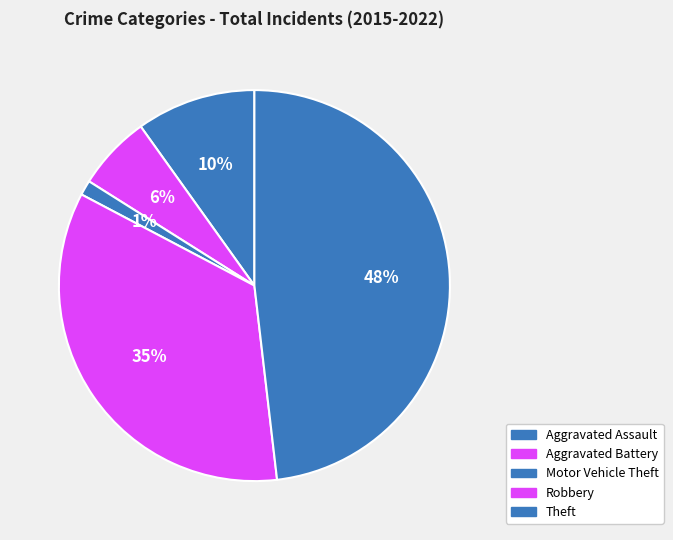

Is it true that Robbery is 43% of the pie?

False